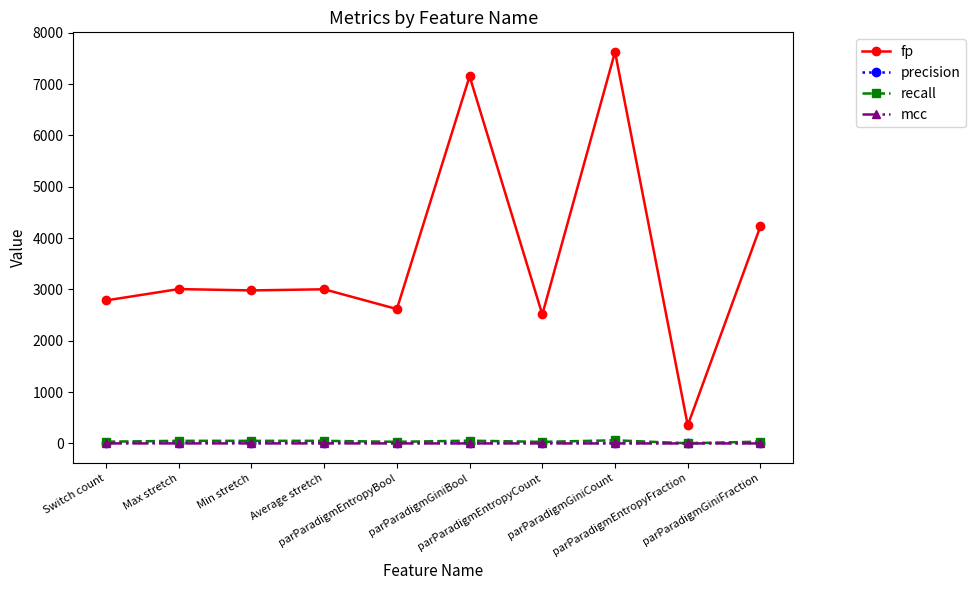

True or false: fp and recall cross at least once.

False